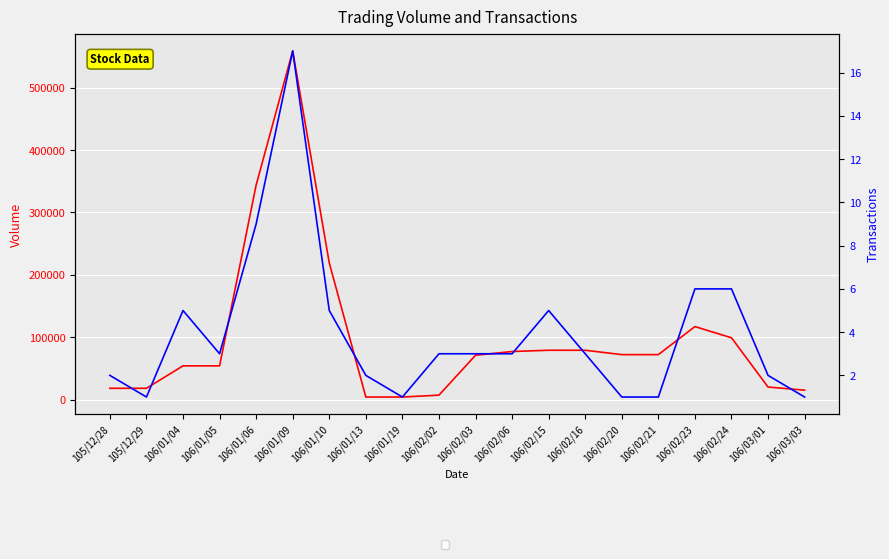

Reading left to right, list all the values displayed in this chart.

Volume (col_1): 18000	18000	54000	54000	344000	559000	219000	4000	4000	7000	71000	77000	79000	79000	72000	72000	117000	99000	20000	15000
Transactions (col_8): 2	1	5	3	9	17	5	2	1	3	3	3	5	3	1	1	6	6	2	1